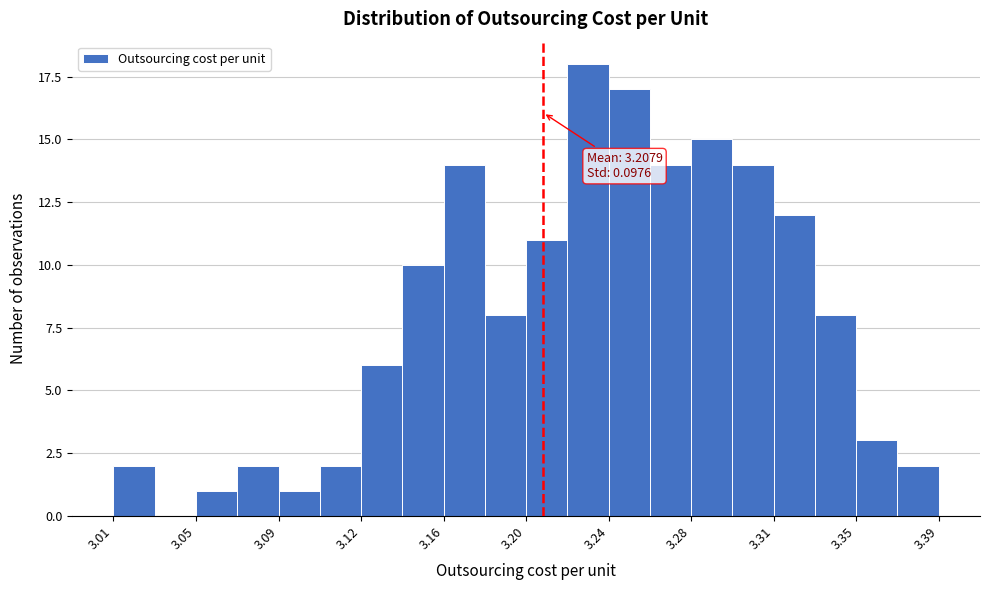

Read against the x-axis, roughly where is the centre of the tallest bar?

3.230